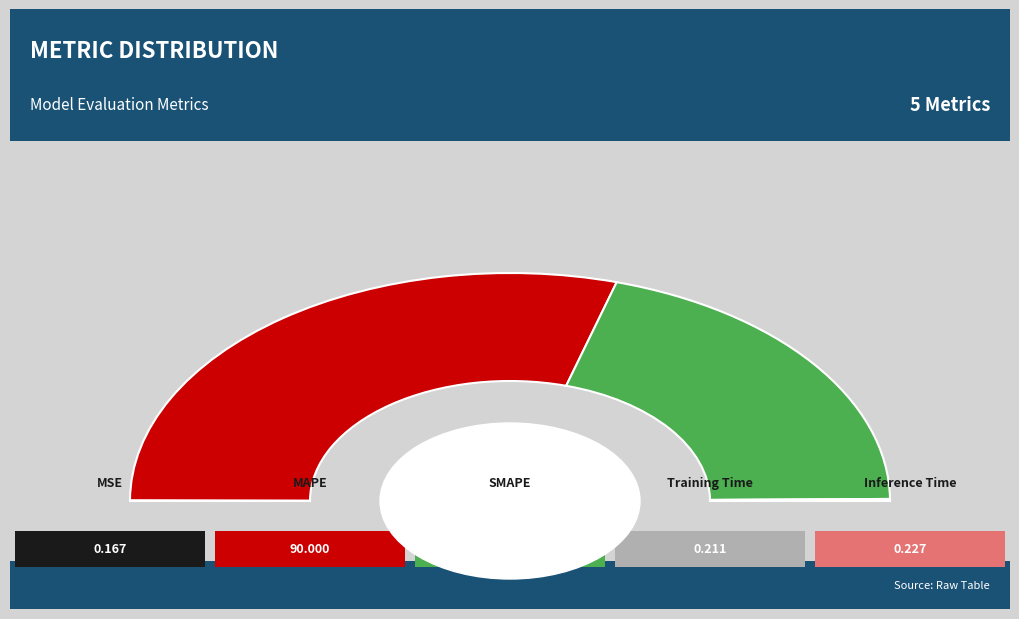

To the nearest percent, what percentage of the pie is MAPE?

59%